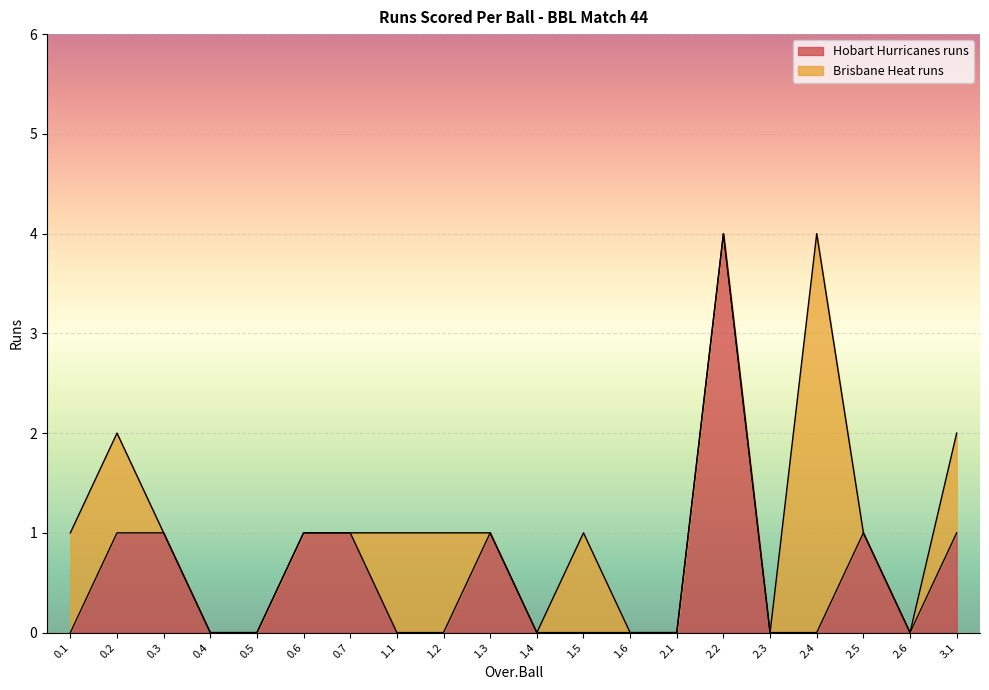

Which label corresponds to the largest value in the chart?

2.2